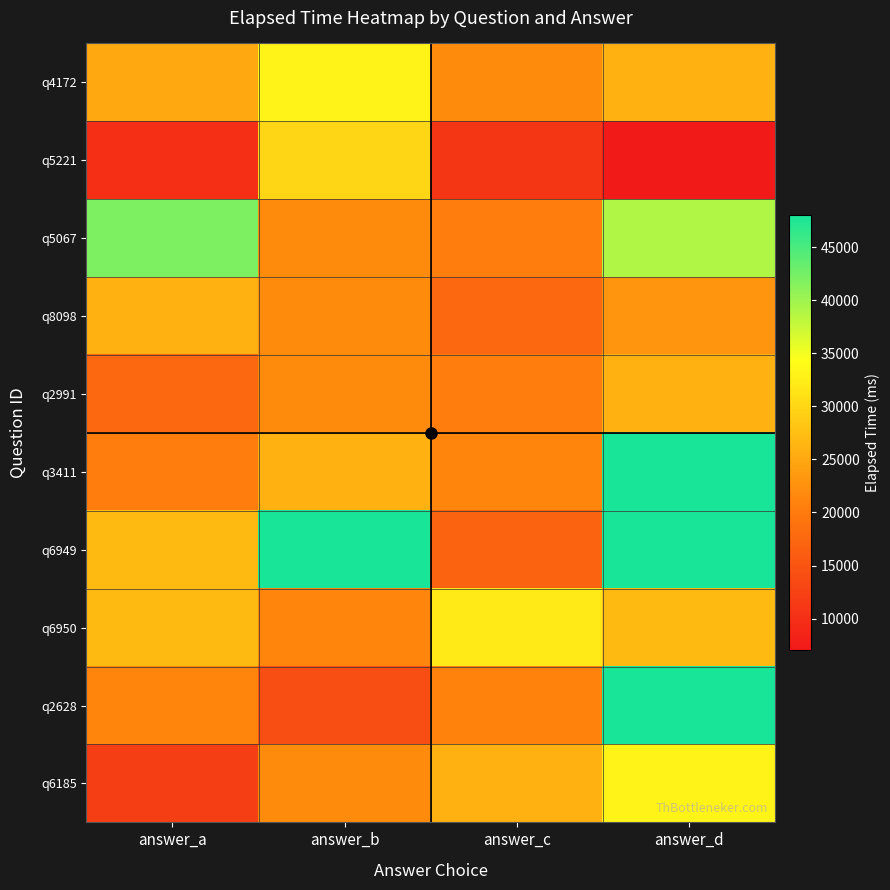

How many distinct data groups are displayed?

10